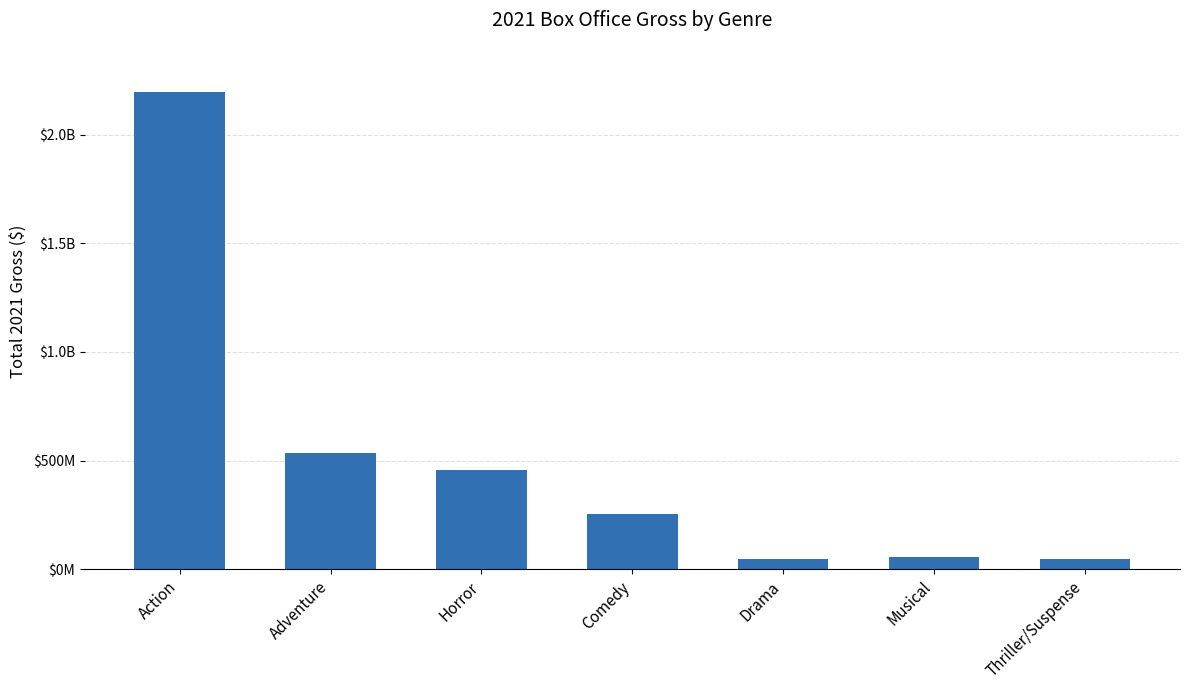

What is the greatest value displayed?

2197741609